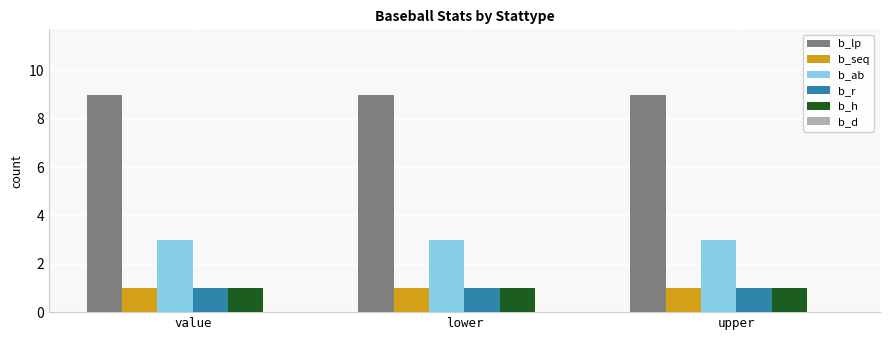

How many bars are there in each group?

5